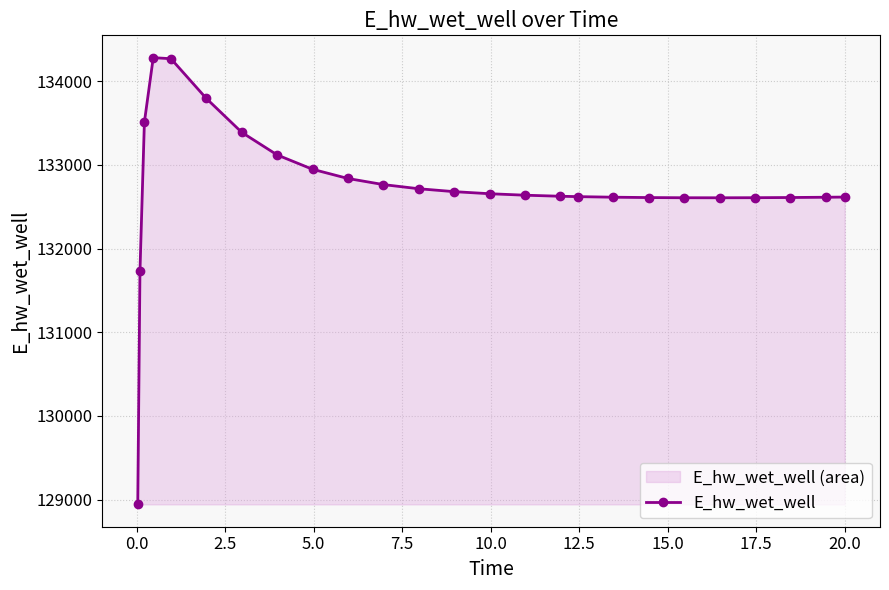

What is the sum of all values?

3318420.7